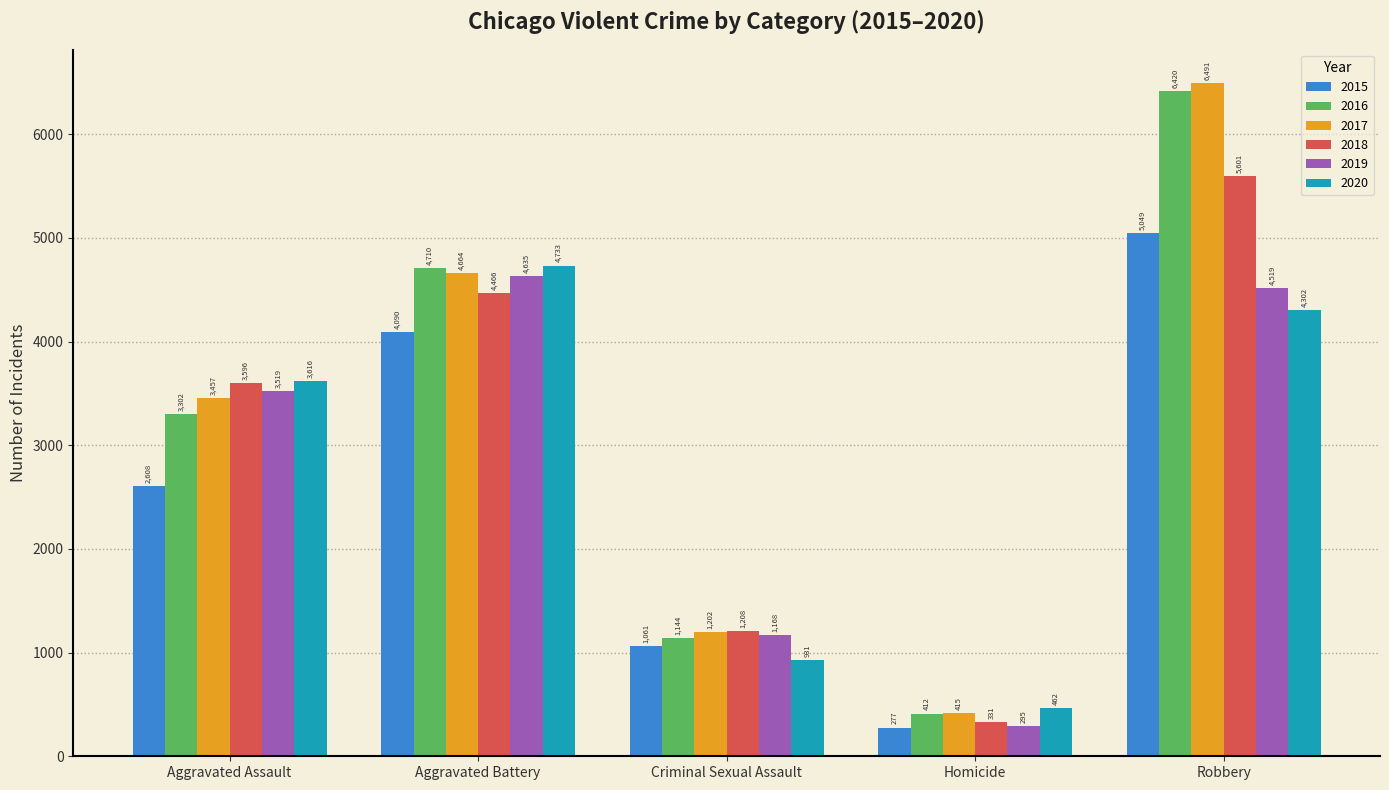

Rank the series at Homicide from lowest to highest value.

2015, 2019, 2018, 2016, 2017, 2020